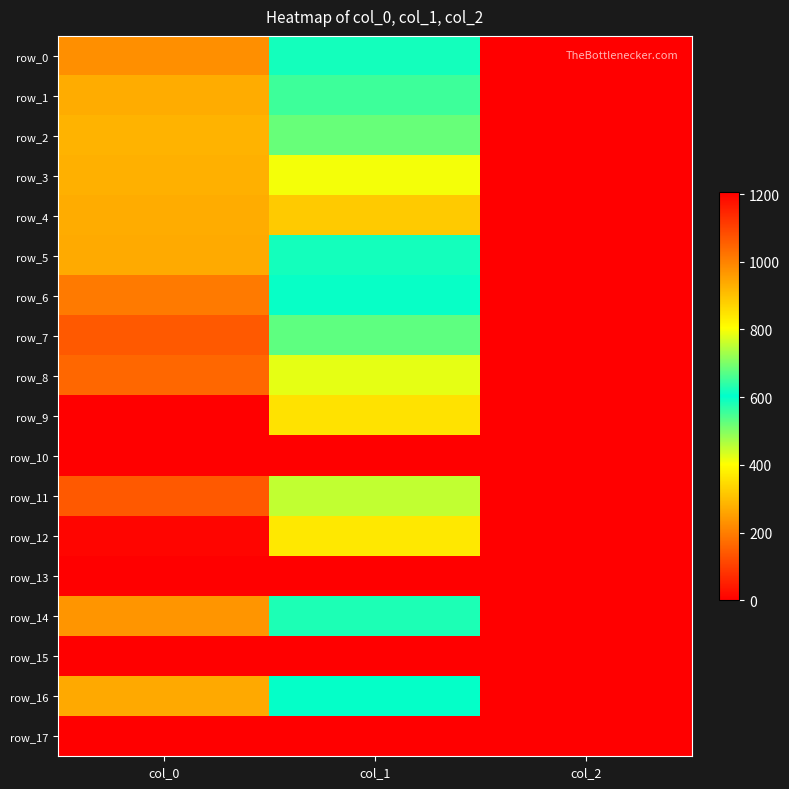

Reading left to right, what are all the values shown in this chart?

row_0: col_0=980.0	col_1=587.2	col_2=2.0
row_1: col_0=933.3	col_1=651.4	col_2=2.0
row_2: col_0=923.3	col_1=685.1	col_2=2.0
row_3: col_0=926.7	col_1=796.5	col_2=2.0
row_4: col_0=933.3	col_1=887.6	col_2=2.0
row_5: col_0=936.7	col_1=617.6	col_2=2.0
row_6: col_0=1013.3	col_1=597.4	col_2=2.0
row_7: col_0=1063.3	col_1=529.9	col_2=2.0
row_8: col_0=1043.3	col_1=783.0	col_2=2.0
row_9: col_0=1206.7	col_1=850.5	col_2=2.0
row_10: col_0=0.0	col_1=0.0	col_2=0.0
row_11: col_0=1063.3	col_1=756.0	col_2=2.0
row_12: col_0=1196.7	col_1=840.4	col_2=2.0
row_13: col_0=0.0	col_1=0.0	col_2=0.0
row_14: col_0=970.0	col_1=580.5	col_2=2.0
row_15: col_0=0.0	col_1=0.0	col_2=0.0
row_16: col_0=940.0	col_1=600.8	col_2=2.0
row_17: col_0=0.0	col_1=0.0	col_2=0.0